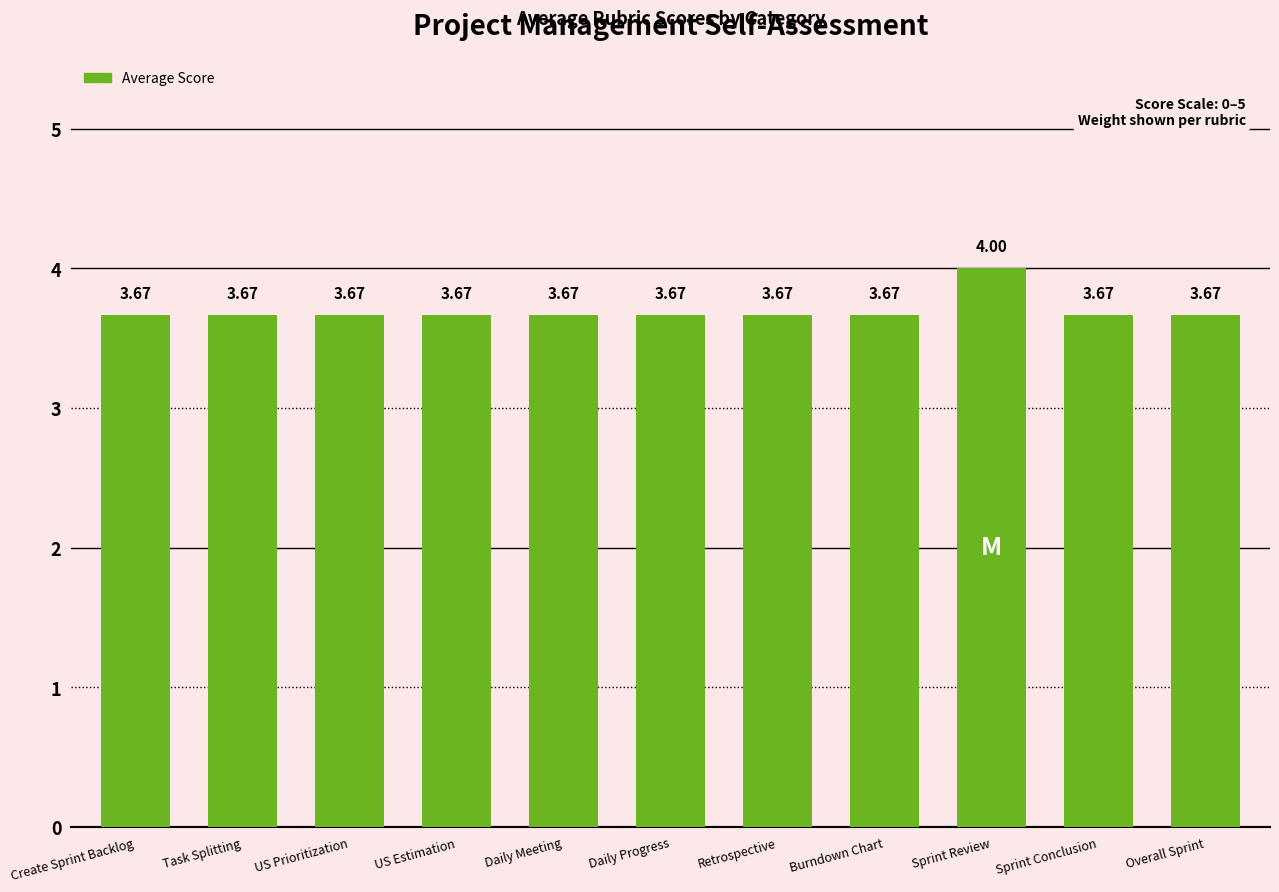

Are the bars horizontal?

No